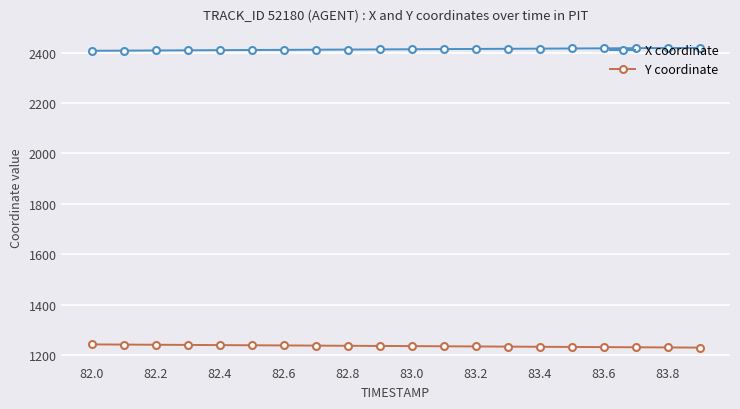

What is the average value of the Y coordinate series?

1235.8